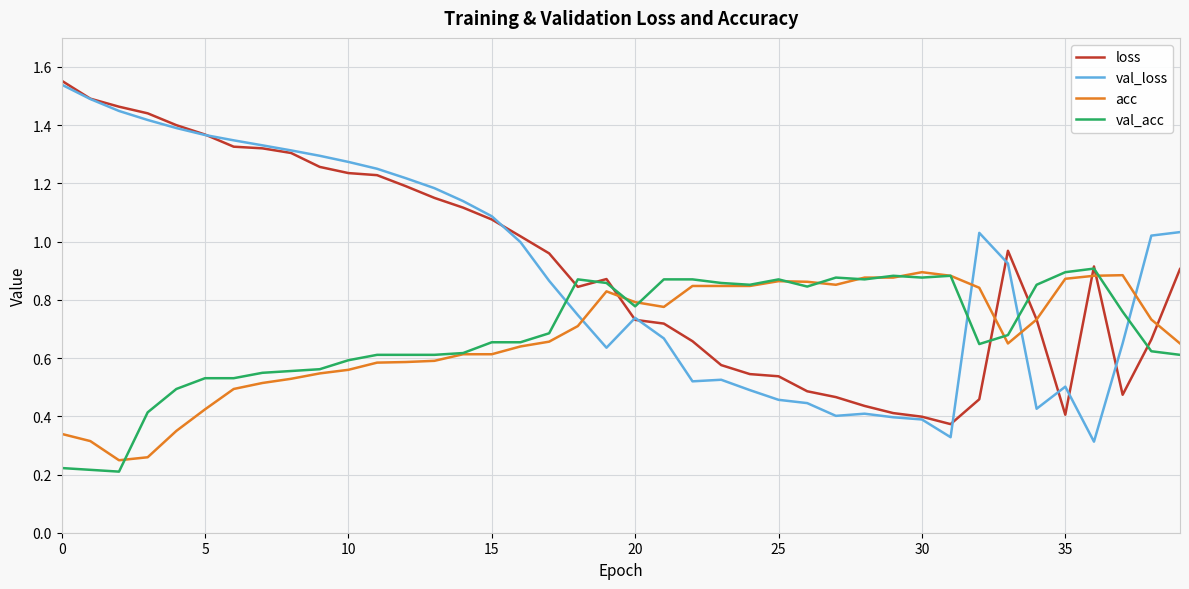

Which series has the widest spread of values?

val_loss